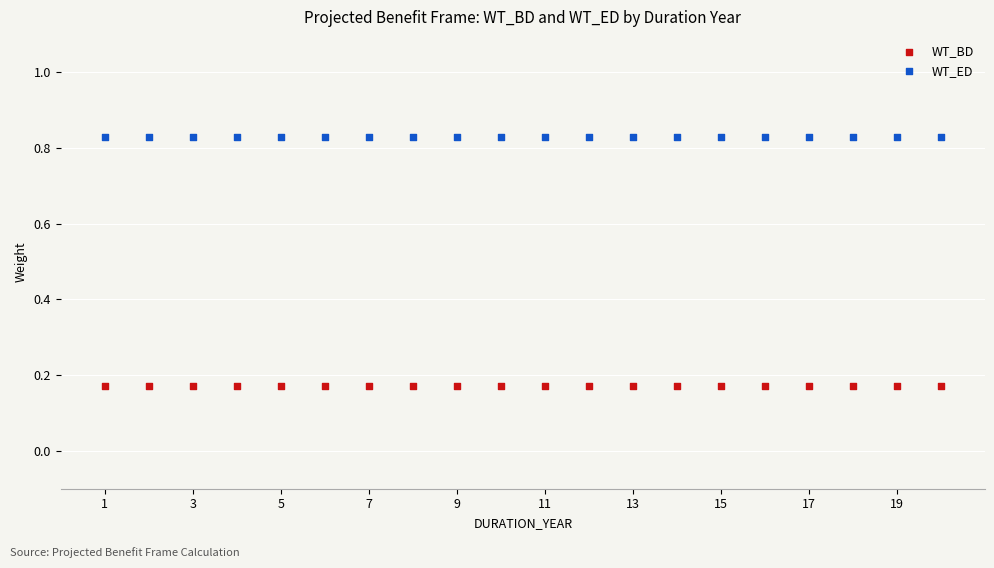

Which series reaches the maximum Y coordinate?

WT_ED